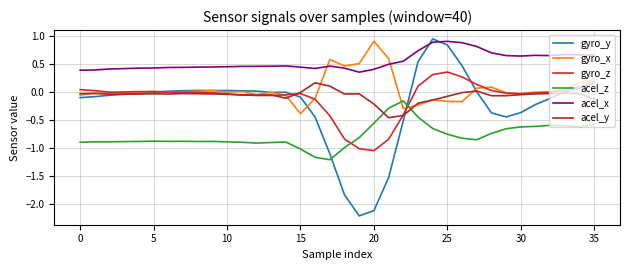

Which series has the widest spread of values?

gyro_y